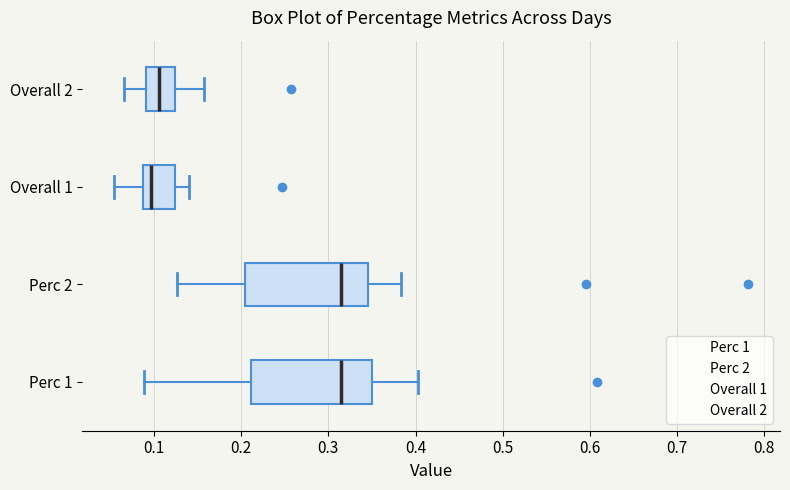

Where is the left edge of the box for Perc 2 on the x-axis? The values are not printed on the chart, so give them approximately, as read against the axis.

0.20